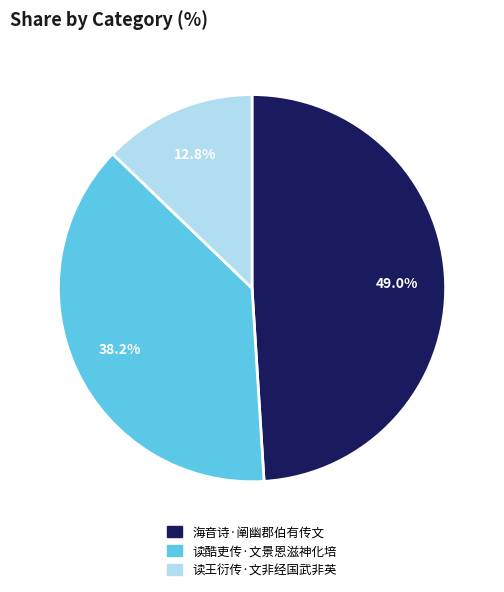

Does any single category account for the majority?

No